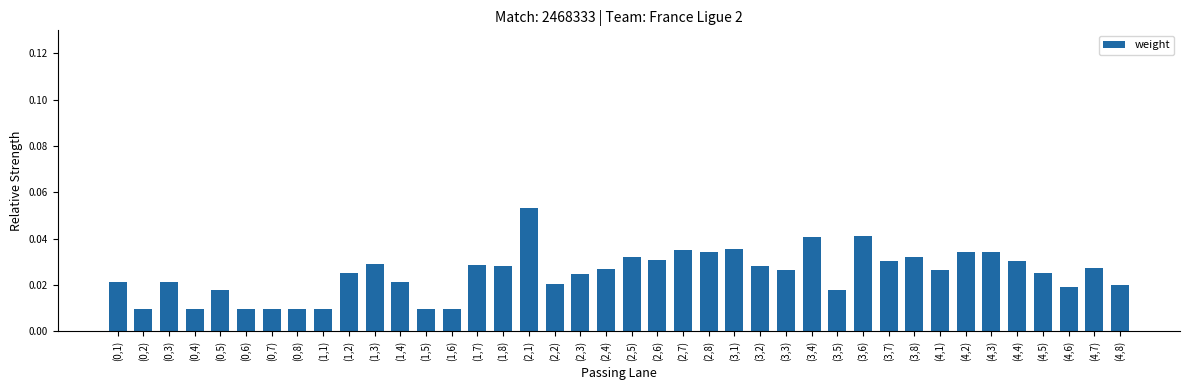

What is the label of the 20th bar from the right?

(2,5)